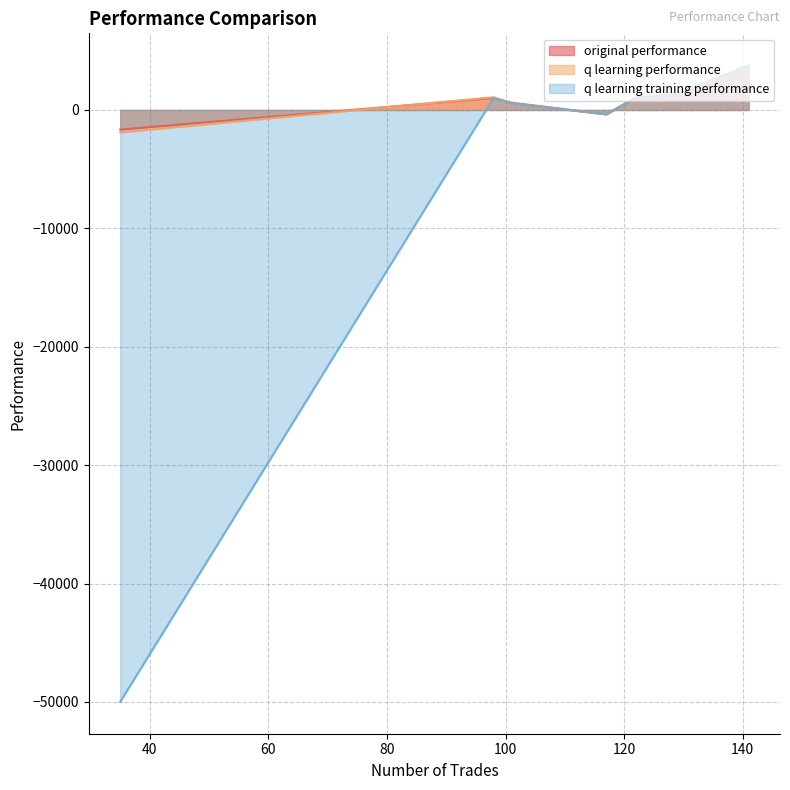

What is the average value of the q learning performance series?

790.3